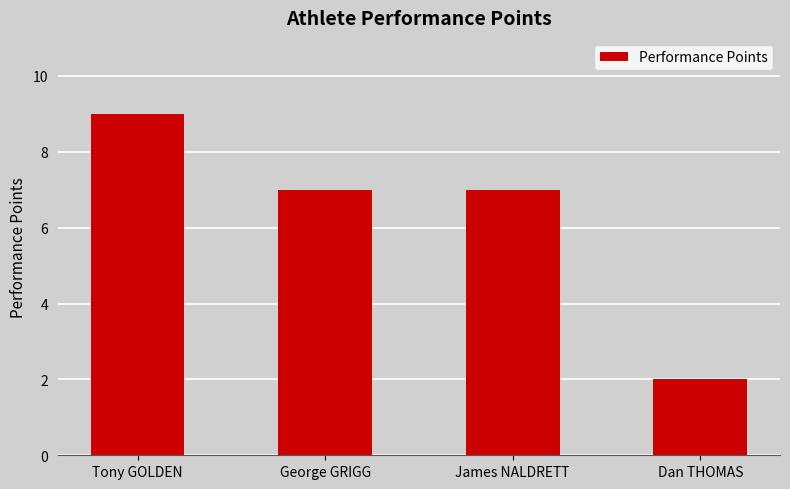

What value does the data have at George GRIGG?

7